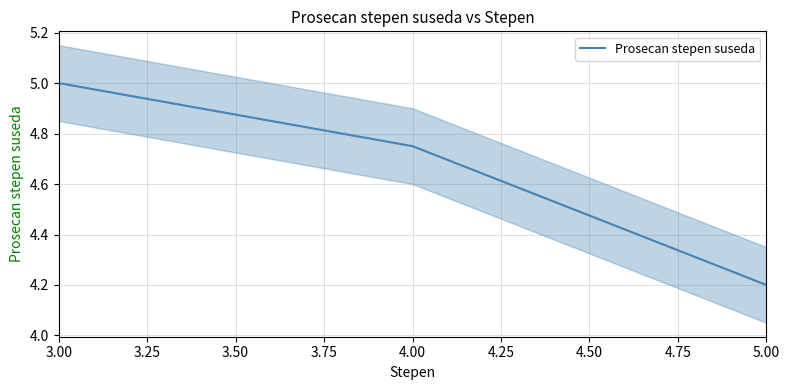

What is the value of the 1st point from the left?

5.0